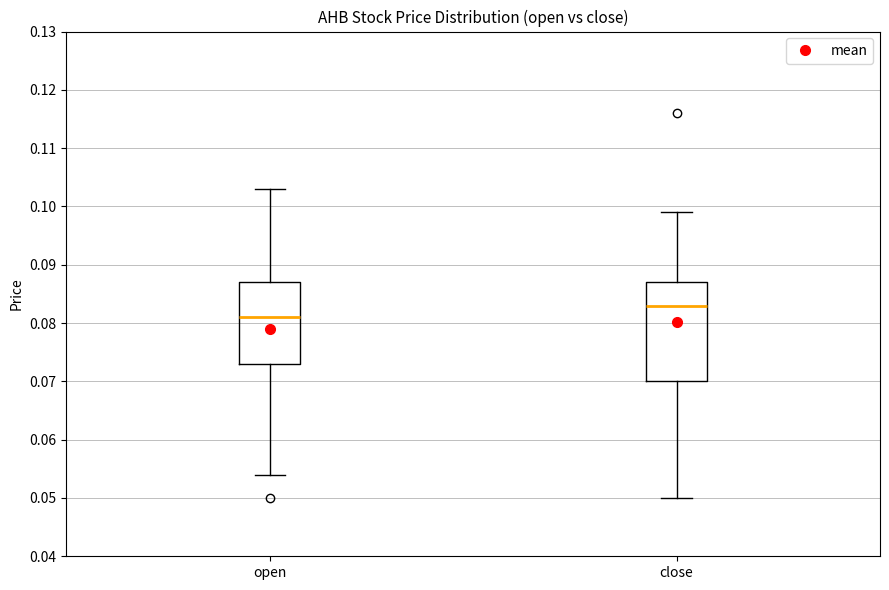

Which box's median line is the lowest?

open